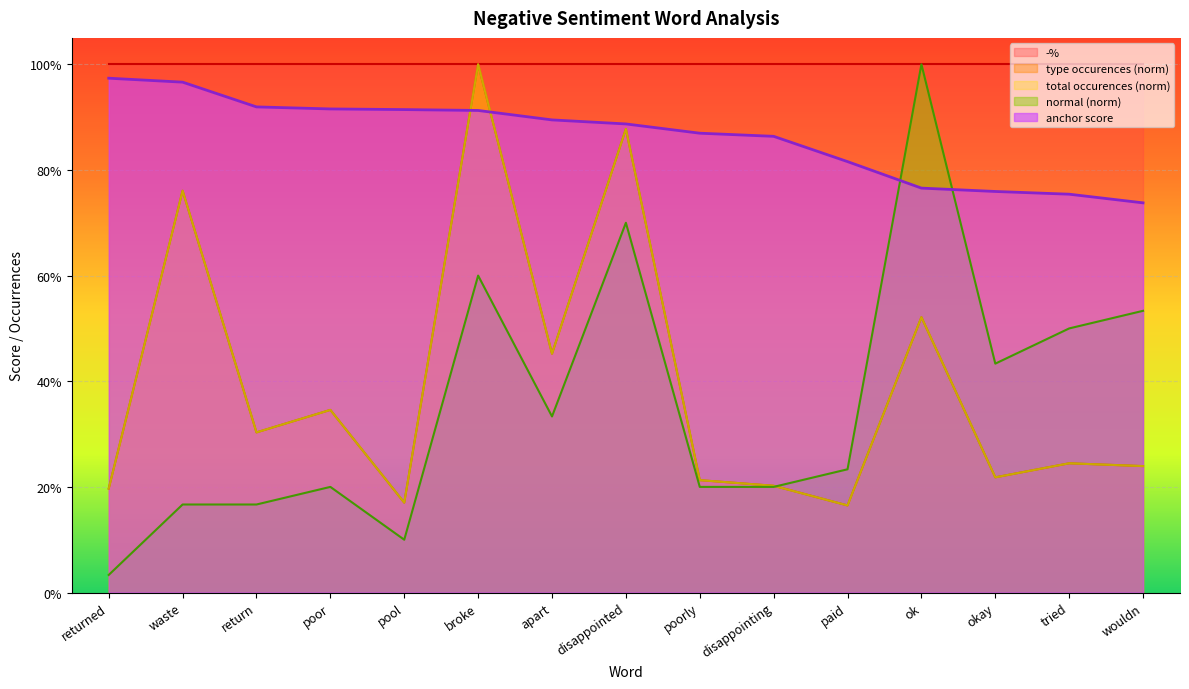

Between paid and apart, which is larger?

apart